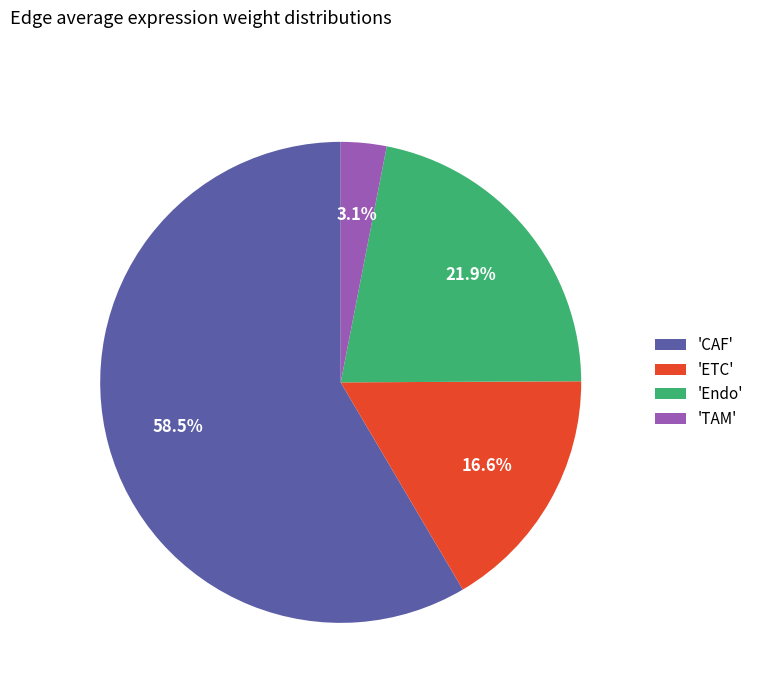

Between 'TAM' and 'CAF', which is larger?

'CAF'